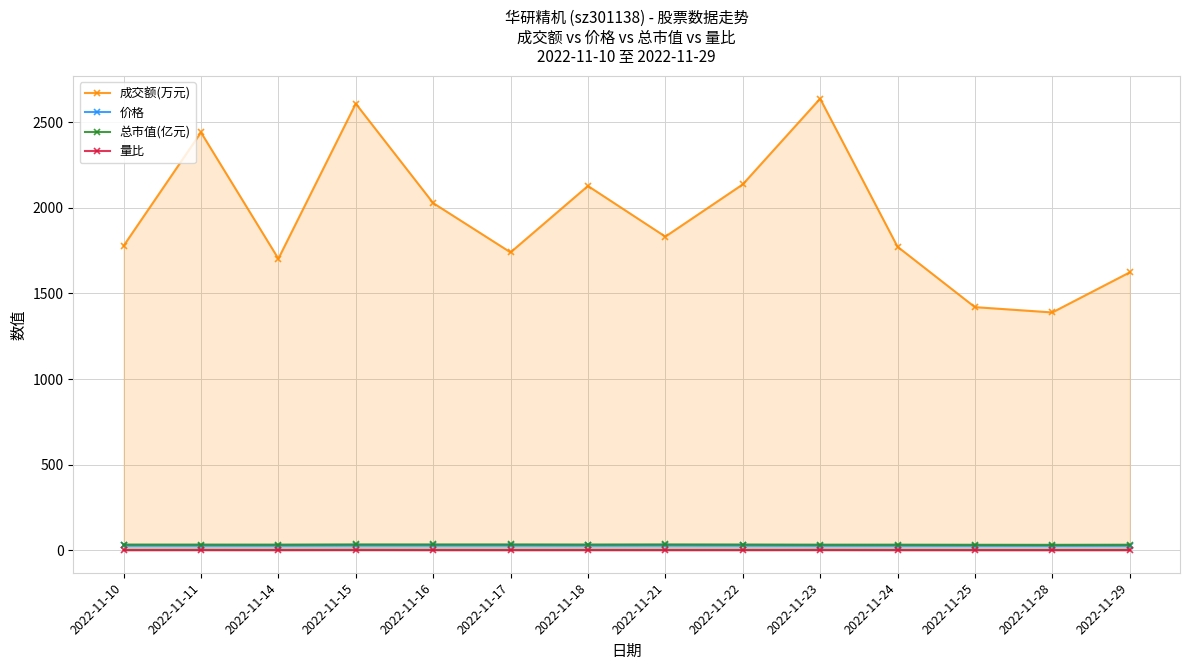

What is the spread (max minus min) of values at 2022-11-14?

1702.2